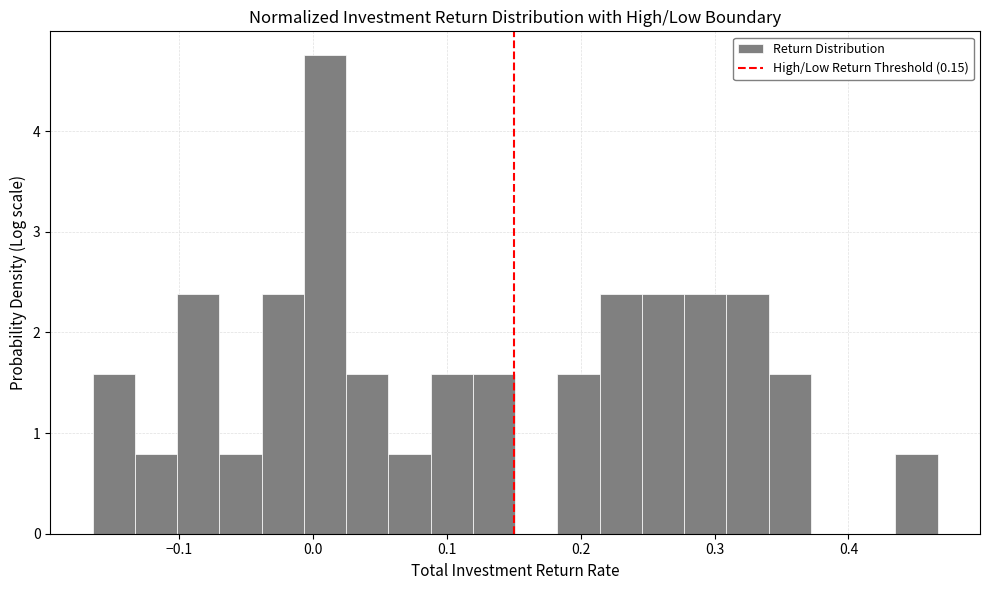

Read against the x-axis, roughly where is the centre of the tallest bar?

0.01